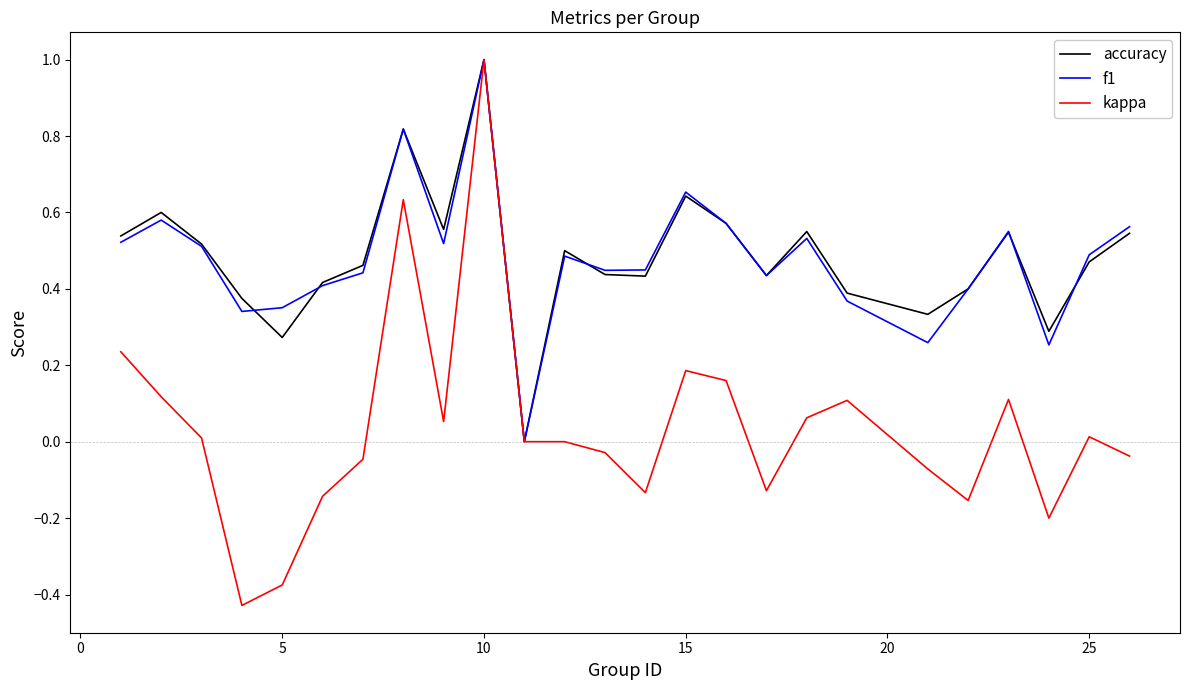

What are all the series names shown in the legend?

accuracy, f1, kappa